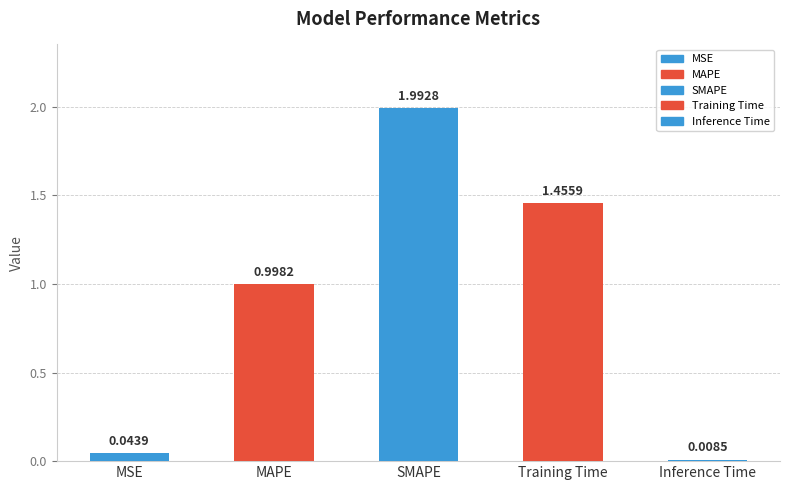

Reading right to left, extract all data points from this chart.

Inference Time=0.0	Training Time=1.5	SMAPE=2.0	MAPE=1.0	MSE=0.0